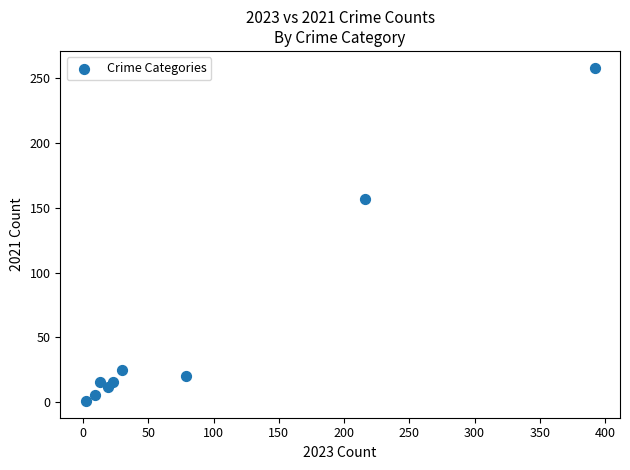

What is the range of X values (max minus min)?

390